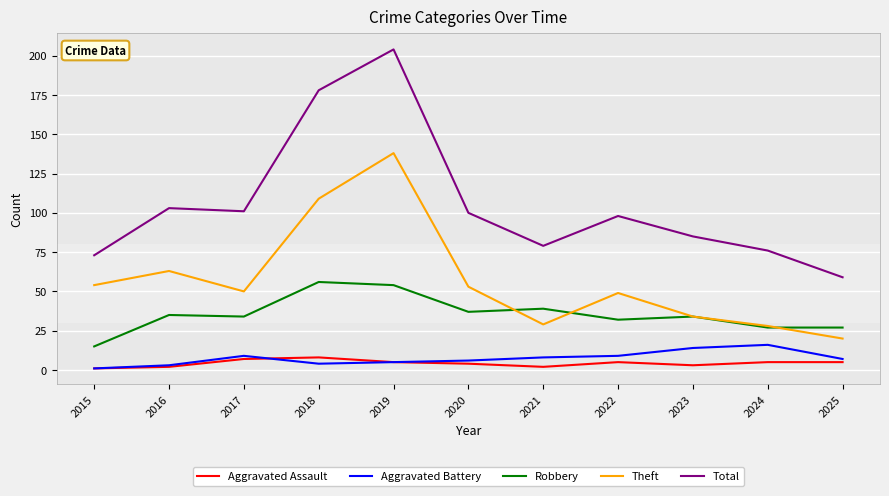

At which label does Aggravated Battery first exceed 7?

2017